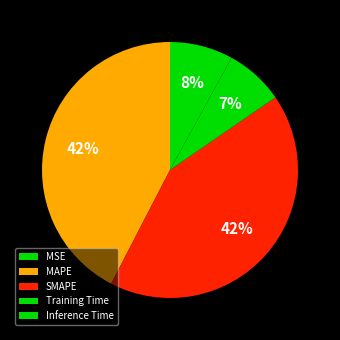

How many segments does this pie chart have?

5